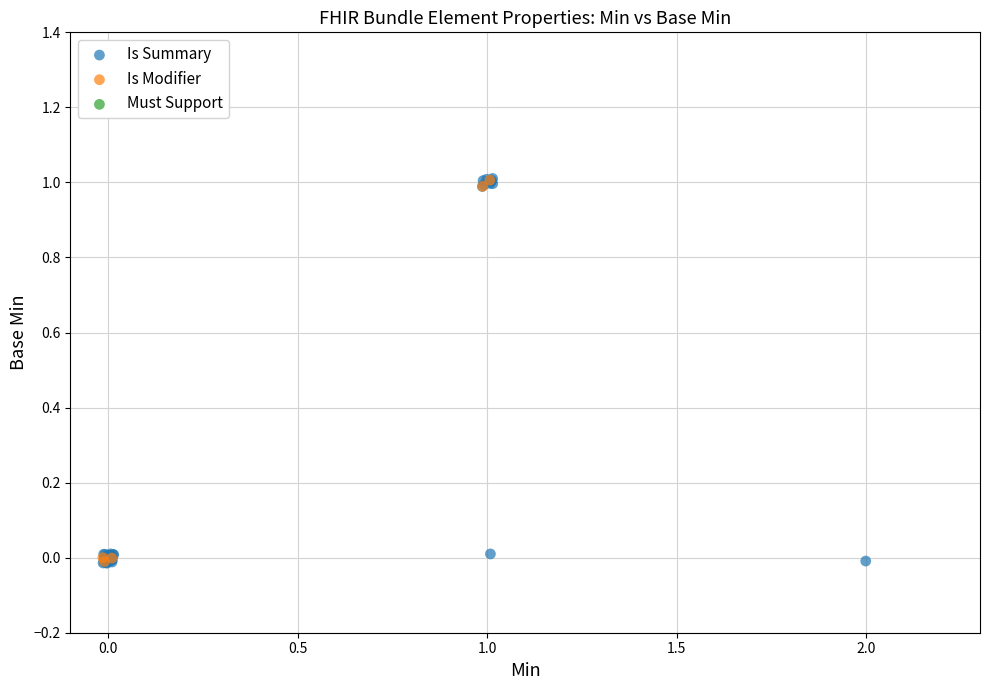

Which series has the largest Y range (max minus min)?

Is Summary